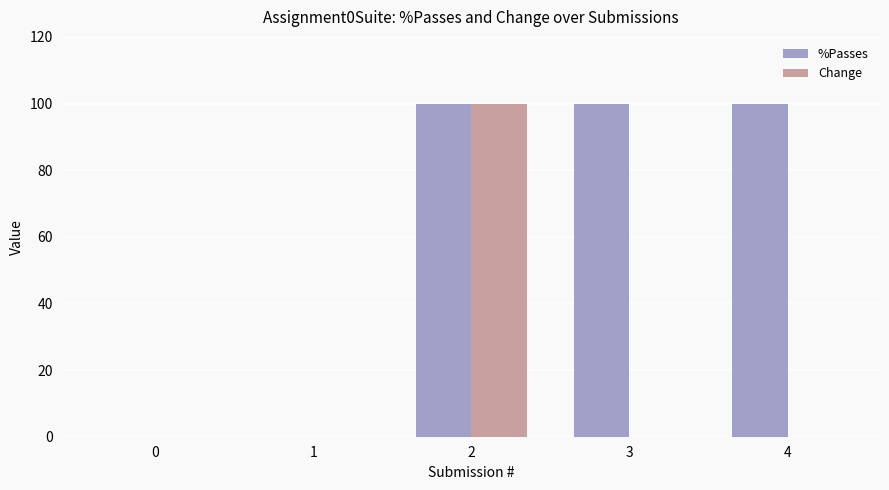

What is the sum of all Change values?

100